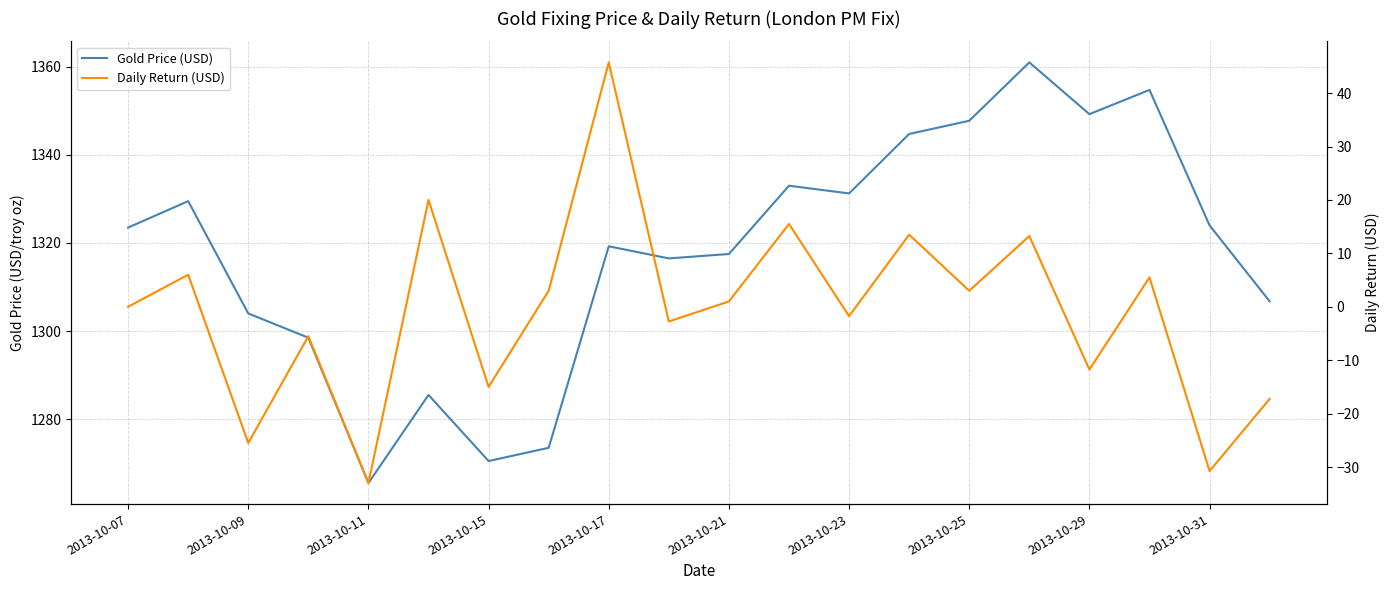

What position from the right is 19?

1